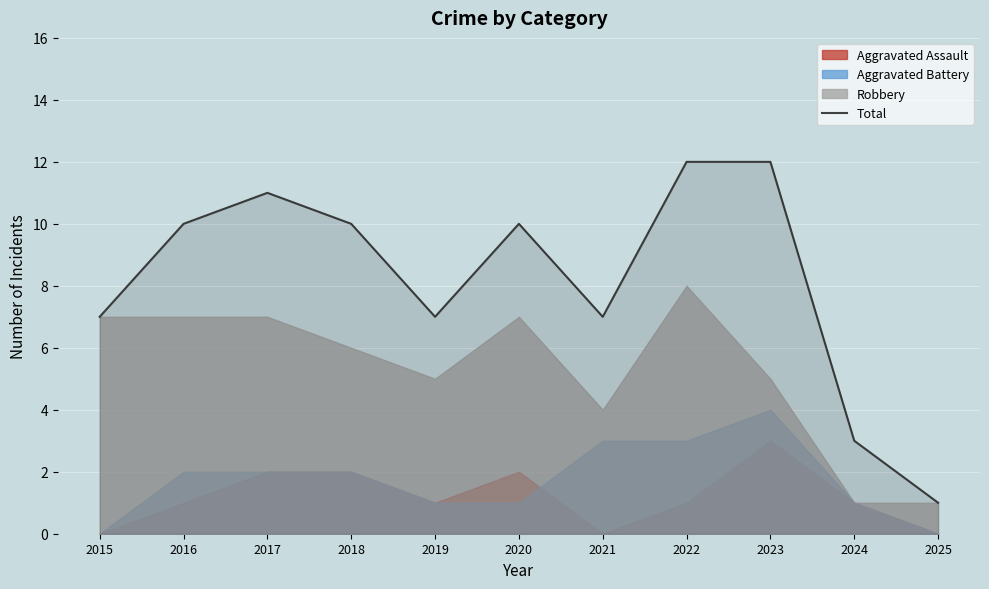

True or false: the data has more than 1 interior local peaks.

True